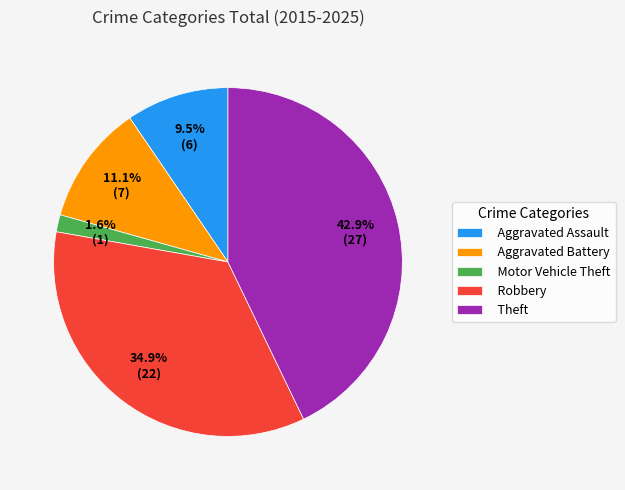

Does any single category account for the majority?

No